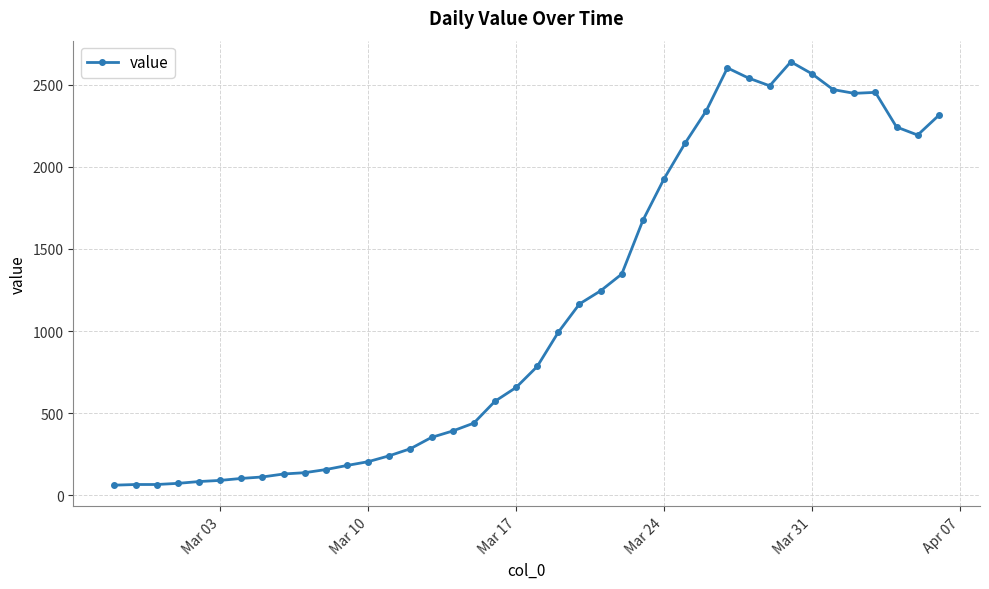

True or false: the data has more than 2 interior local peaks.

True